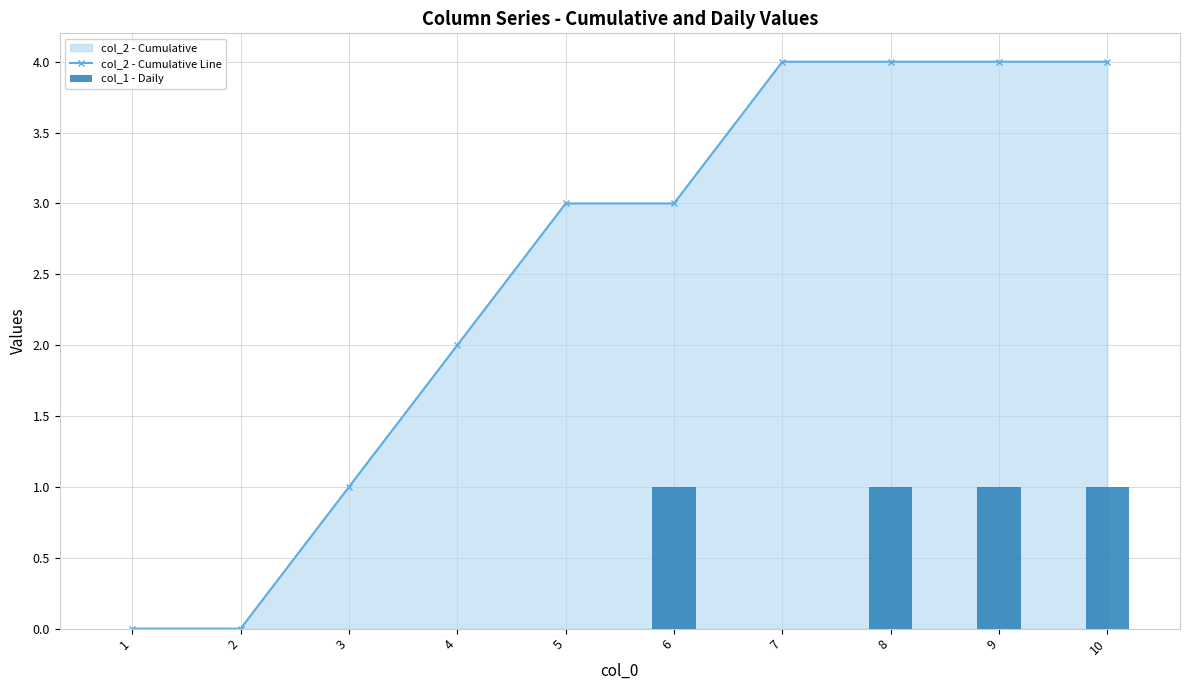

Which series has the largest total across all categories?

col_2 - Cumulative Line